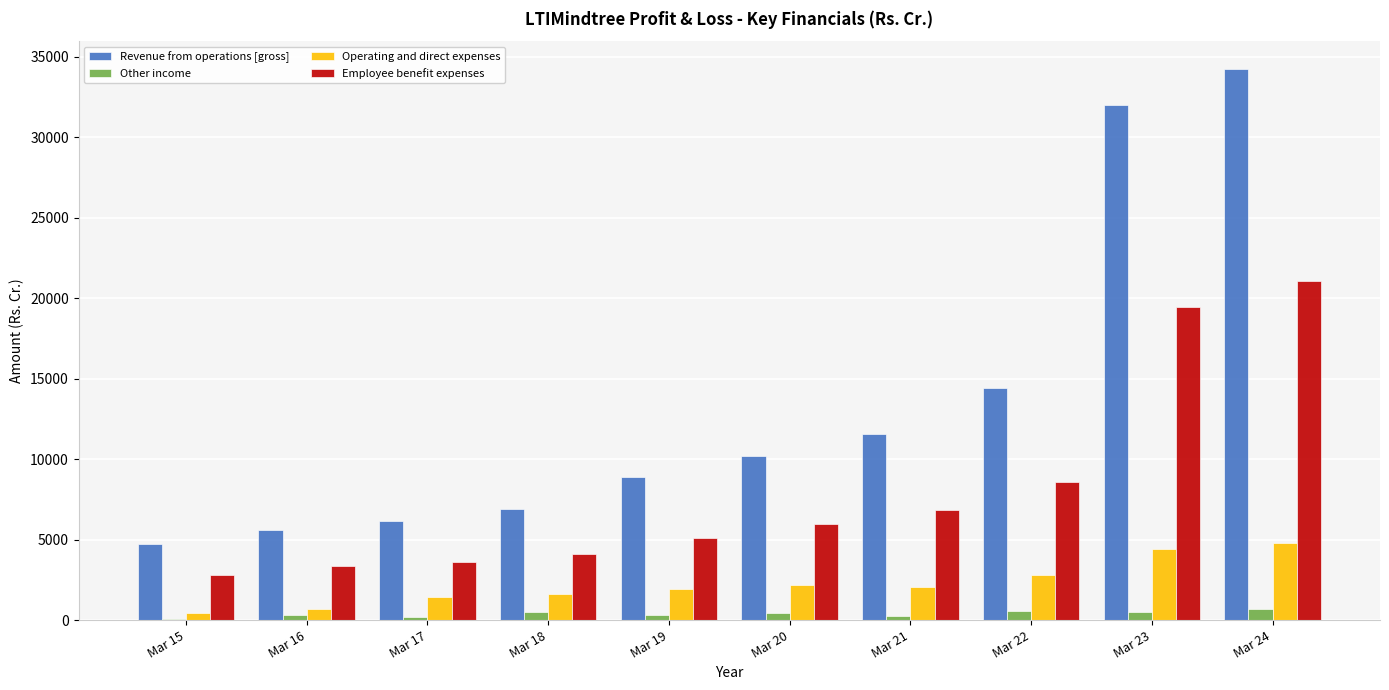

Are the bars horizontal?

No